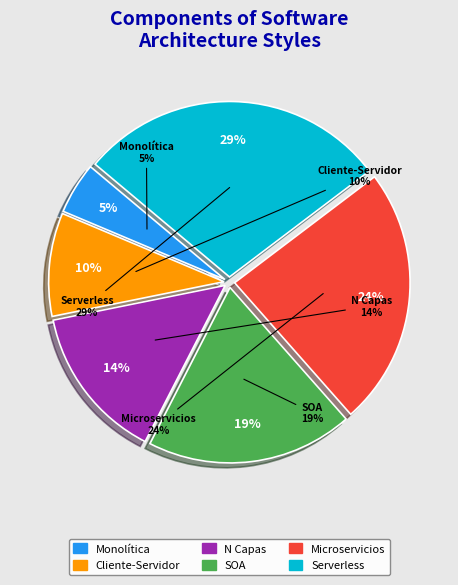

To the nearest percent, what is the combined percentage of SOA (Orientado a Servicios) and Serverless (FaaS)?

48%